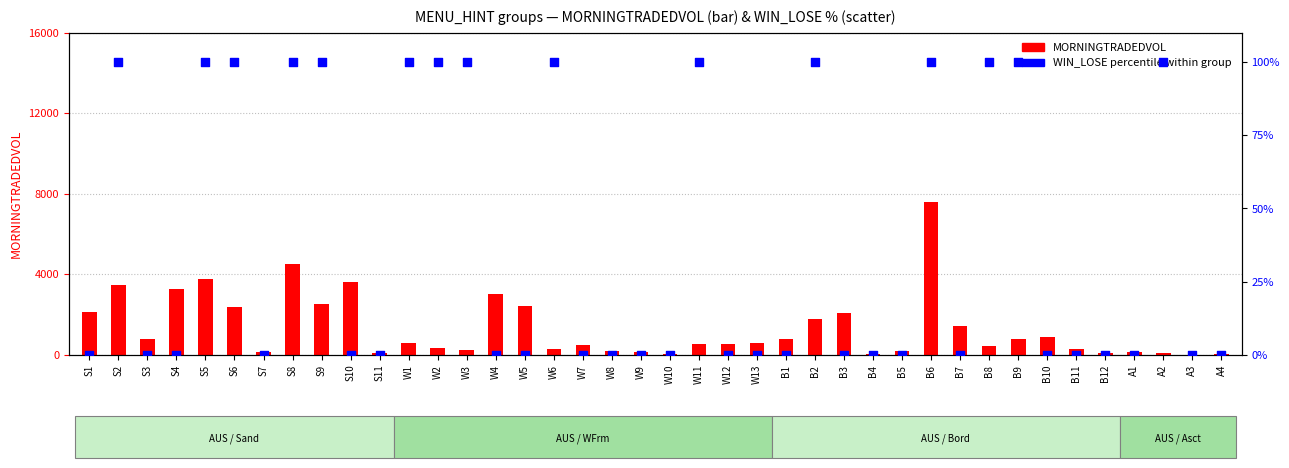

Which series has the largest total across all categories?

MORNINGTRADEDVOL